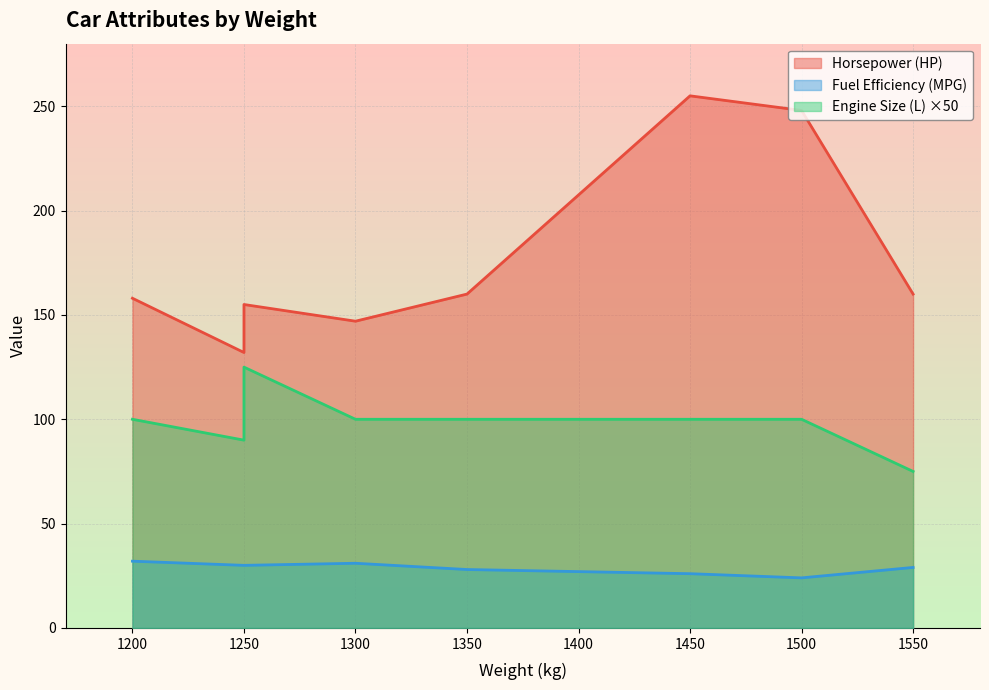

How many data points in Engine Size (L) are above 2?

1